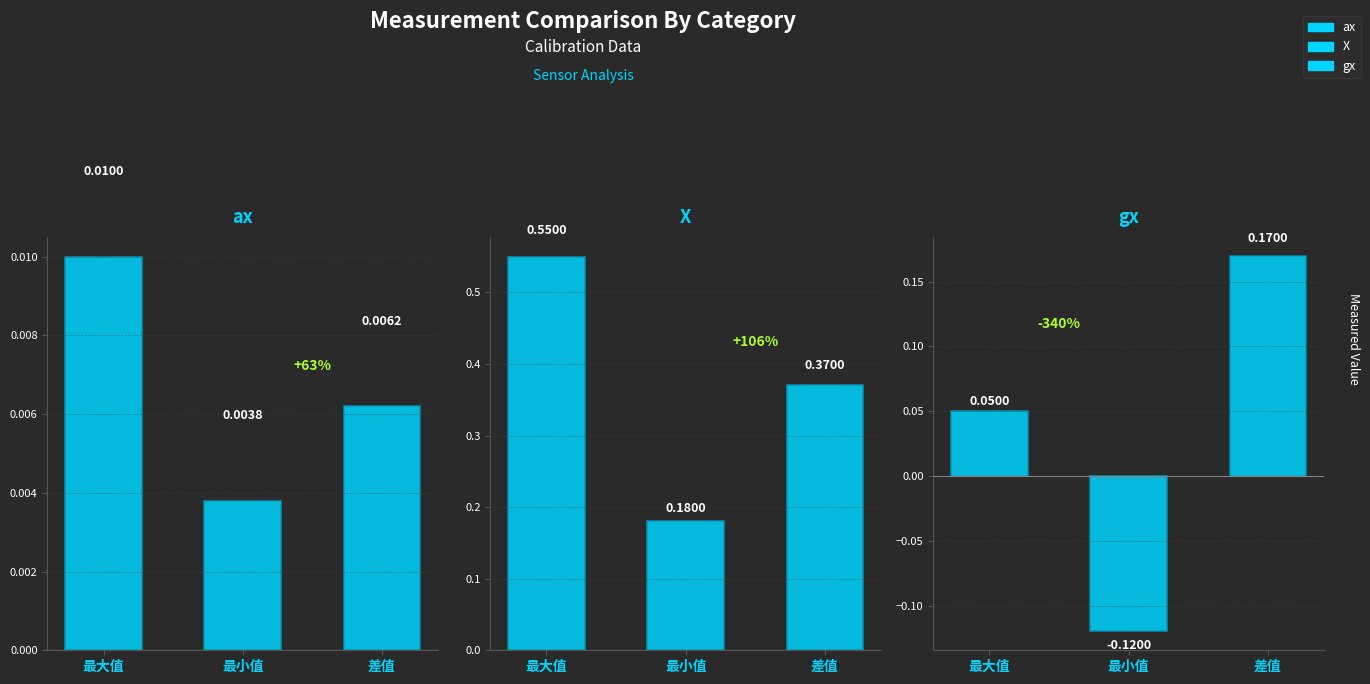

What is the difference between the highest and lowest values at 最小值?

0.3